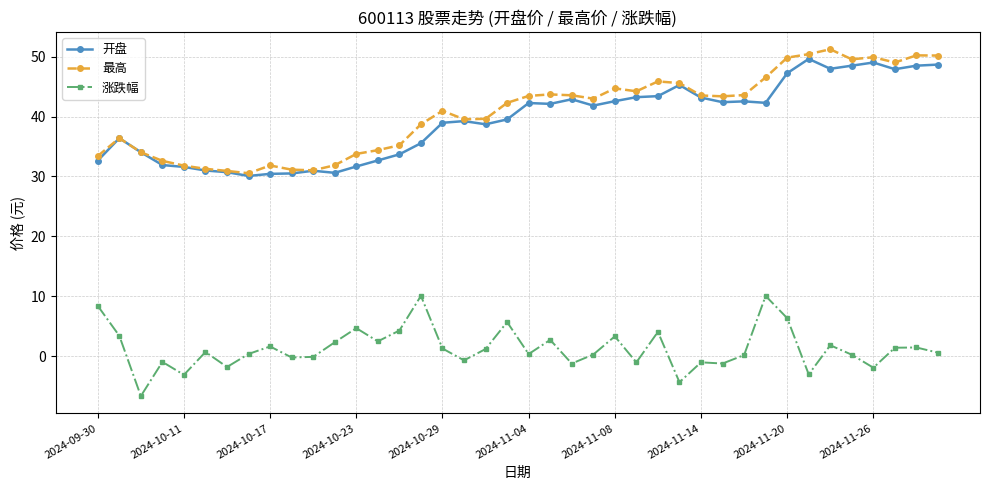

What is the value of the 涨跌幅 point at the 20th from the left?

5.7